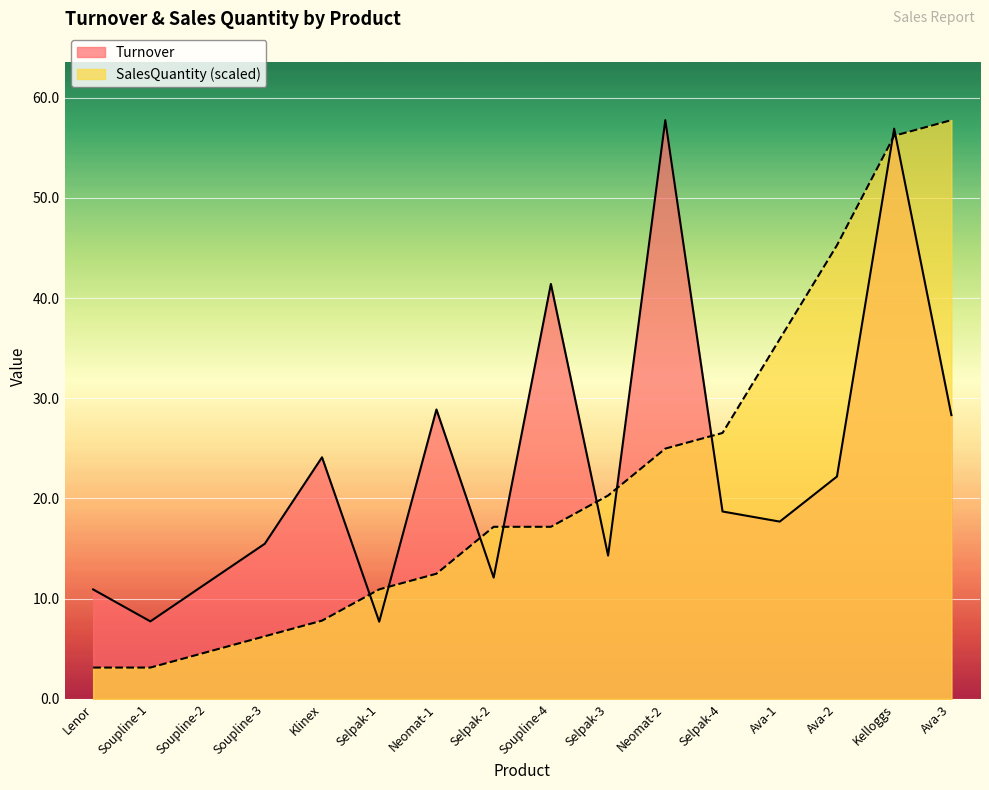

In Turnover, how many points are higher than both neighbors (excluding endpoints)?

5